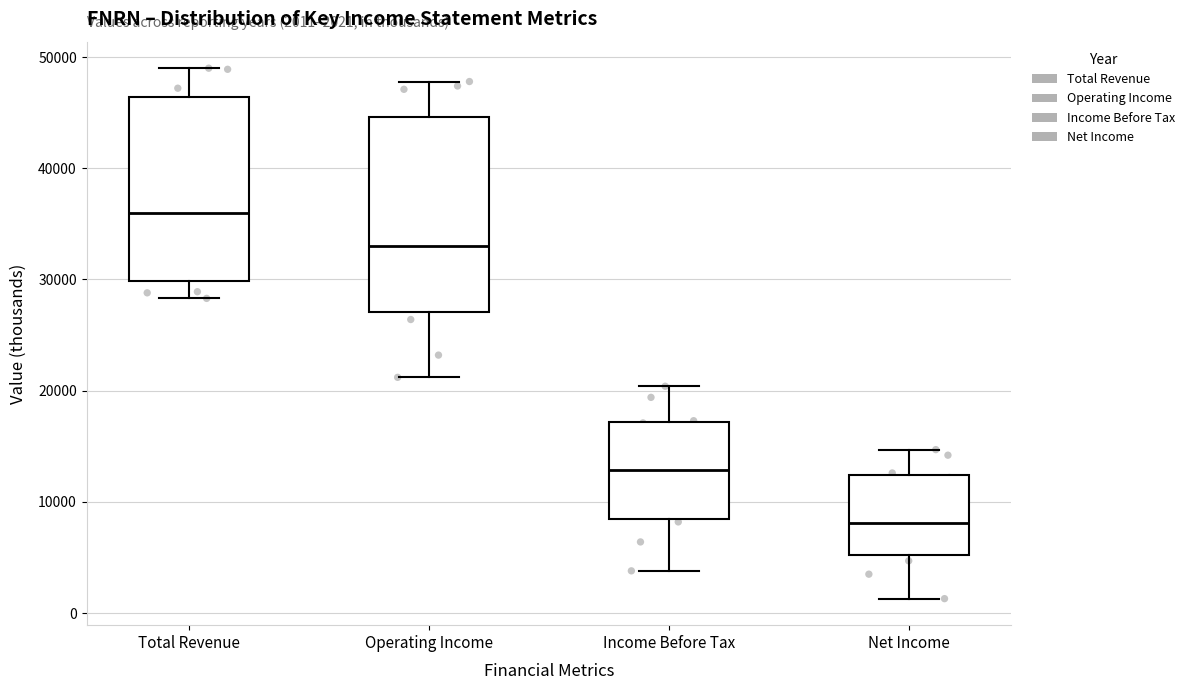

Which box's median line is the lowest?

Net Income